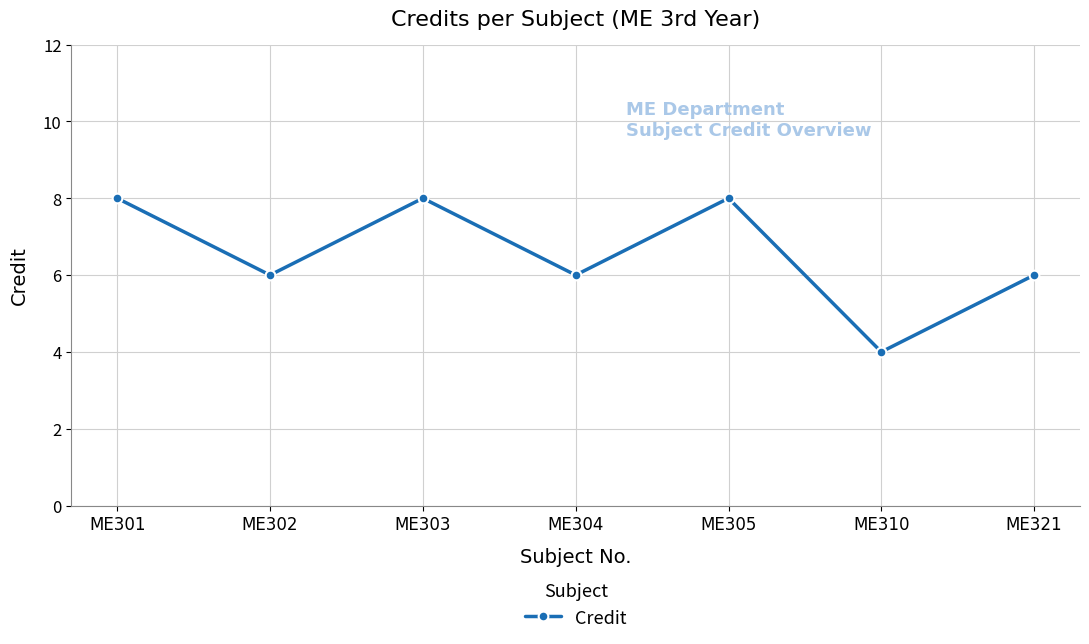

How many interior local peaks (higher than both neighbors) does the data have?

2